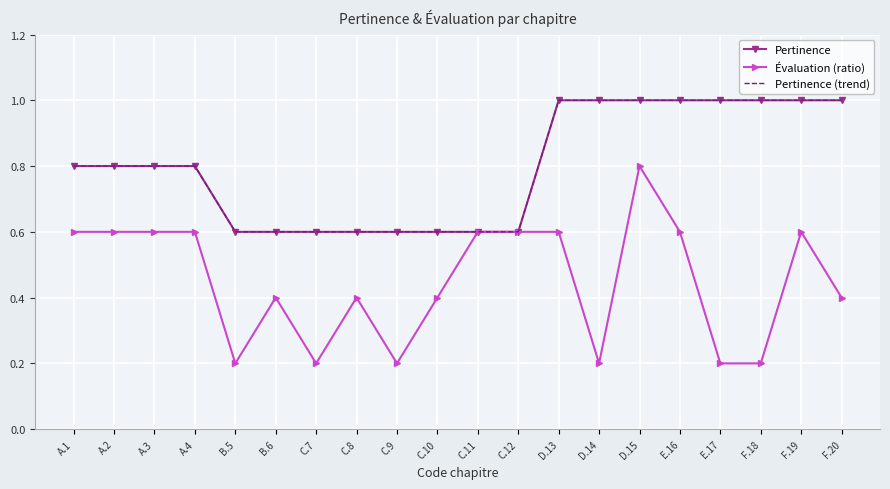

What is the label of the 4th point from the right?

E.17